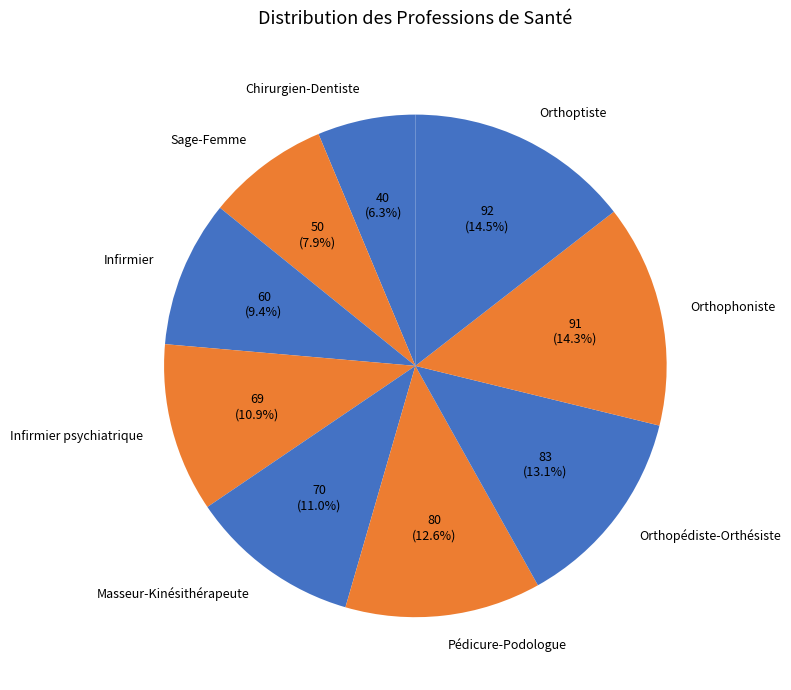

Does Orthophoniste represent more than half of the total?

No